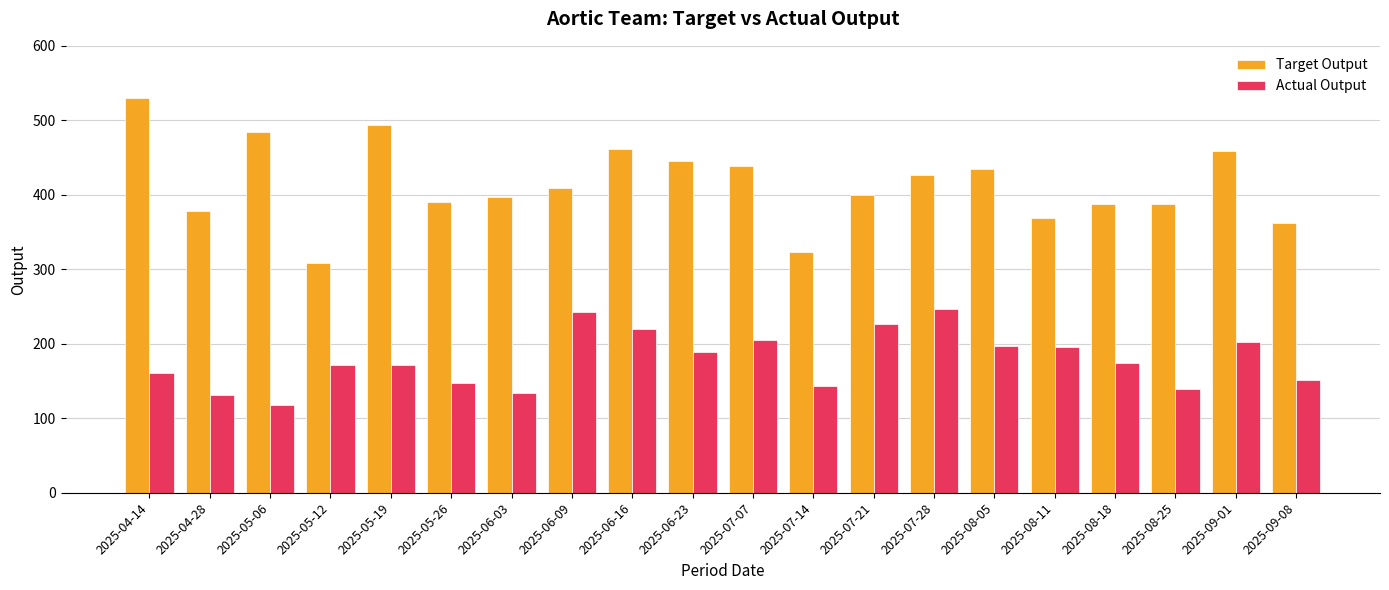

Is the value of Target Output at 2025-09-08 greater than the value of Actual Output at 2025-09-01?

Yes